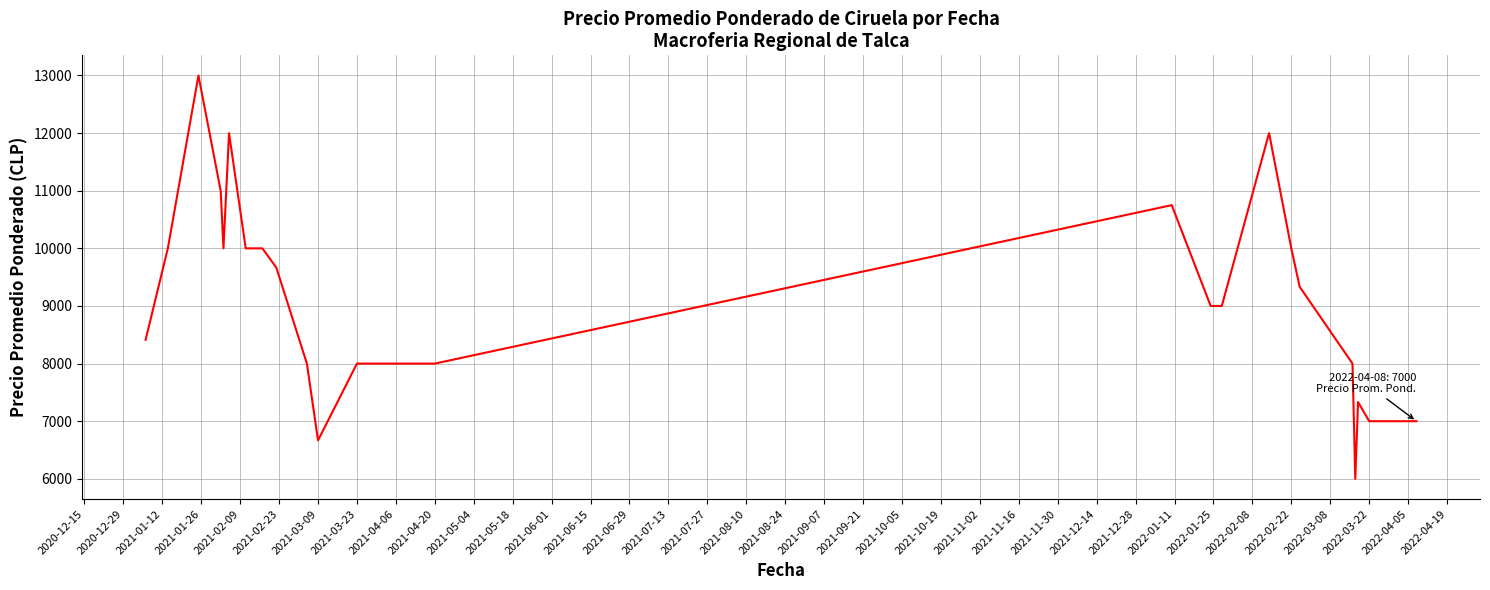

What is the maximum value shown in the chart?

13000